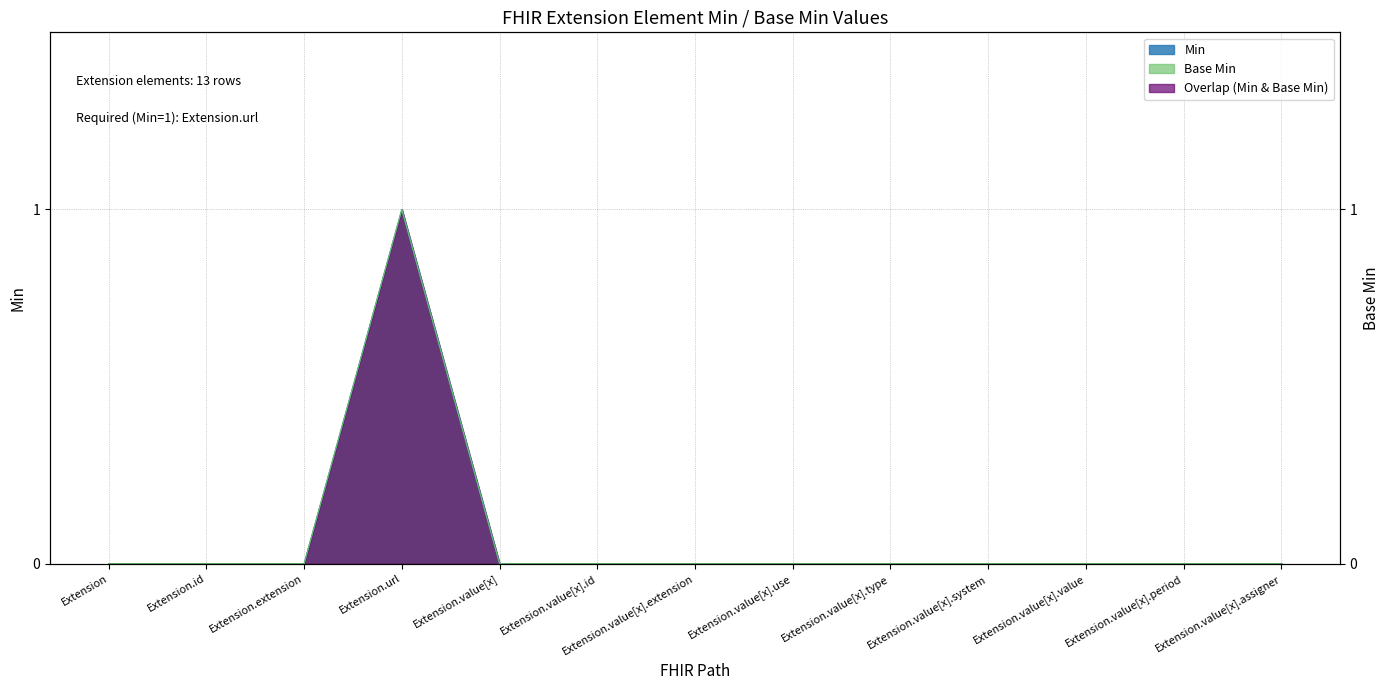

Reading right to left, transcribe all the data shown in this chart.

Min: Extension.value[x].assigner=0	Extension.value[x].period=0	Extension.value[x].value=0	Extension.value[x].system=0	Extension.value[x].type=0	Extension.value[x].use=0	Extension.value[x].extension=0	Extension.value[x].id=0	Extension.value[x]=0	Extension.url=1	Extension.extension=0	Extension.id=0	Extension=0
Base Min: Extension.value[x].assigner=0	Extension.value[x].period=0	Extension.value[x].value=0	Extension.value[x].system=0	Extension.value[x].type=0	Extension.value[x].use=0	Extension.value[x].extension=0	Extension.value[x].id=0	Extension.value[x]=0	Extension.url=1	Extension.extension=0	Extension.id=0	Extension=0